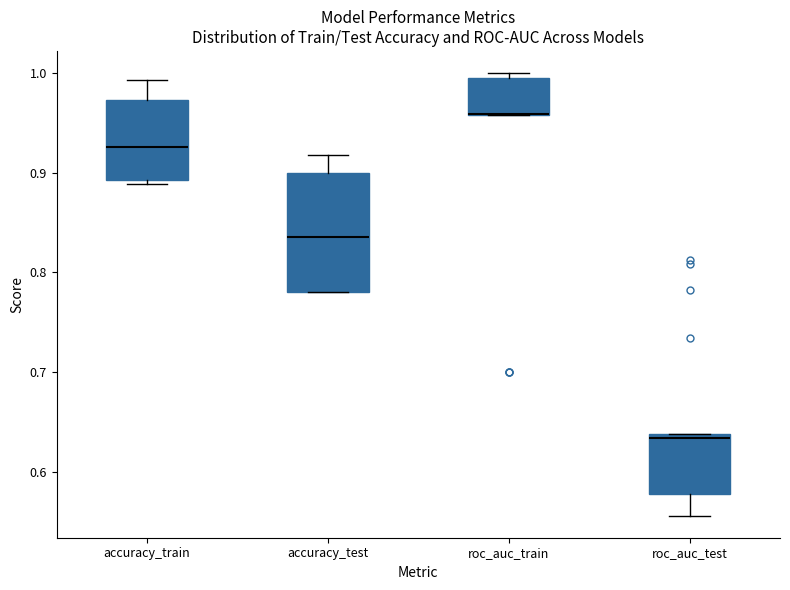

Reading left to right, read every box against the y-axis: the position of its median line, the range the box covers, and the ends of its whiskers. The values are not printed on the chart, so give them approximately, as read against the axis.

accuracy_train: median 0.93, box 0.89 to 0.97, whiskers 0.89 (just below the box's lower edge) to 0.99
accuracy_test: median 0.84, box 0.78 to 0.90, whiskers 0.78 to 0.92
roc_auc_train: median 0.96 (drawn on the box's lower edge), box 0.96 to 1.00, whiskers 0.96 to 1.00 (just above the box's upper edge)
roc_auc_test: median 0.63, box 0.58 to 0.64, whiskers 0.56 to 0.64